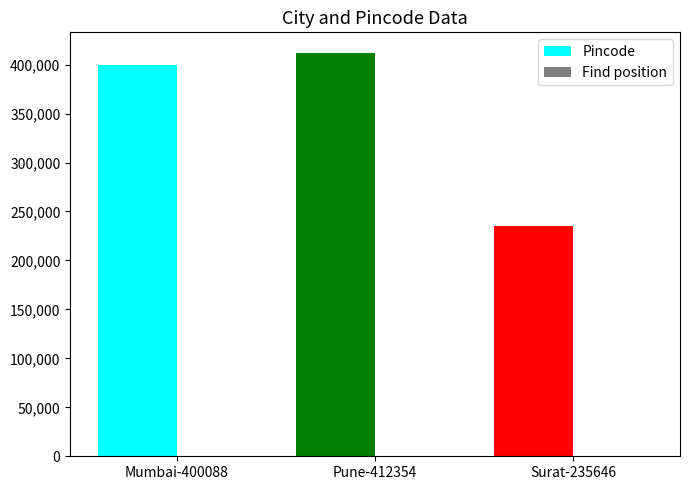

Between Mumbai-400088 and Pune-412354, which is larger?

Pune-412354